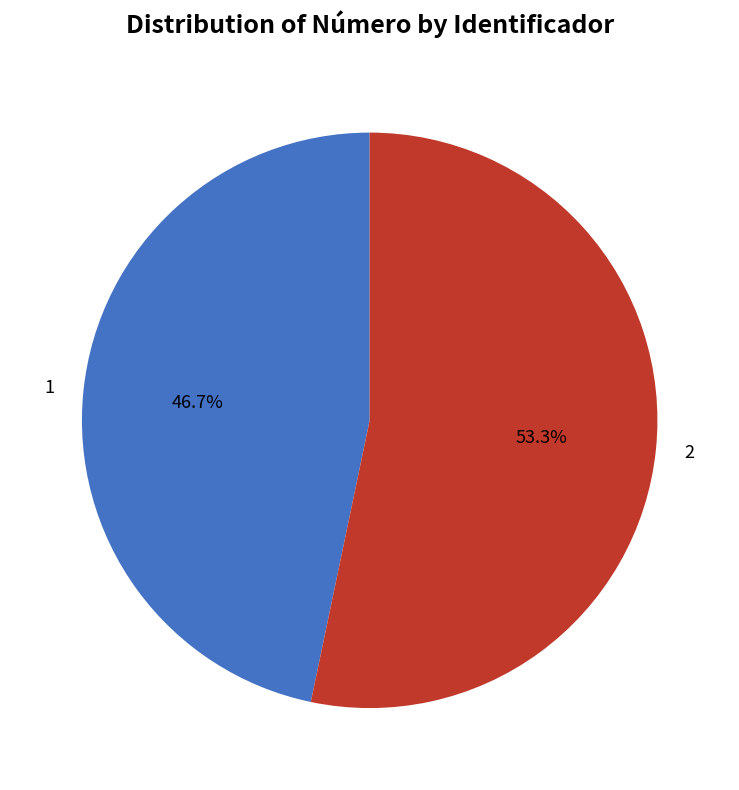

To the nearest percent, what is the average slice percentage?

50%